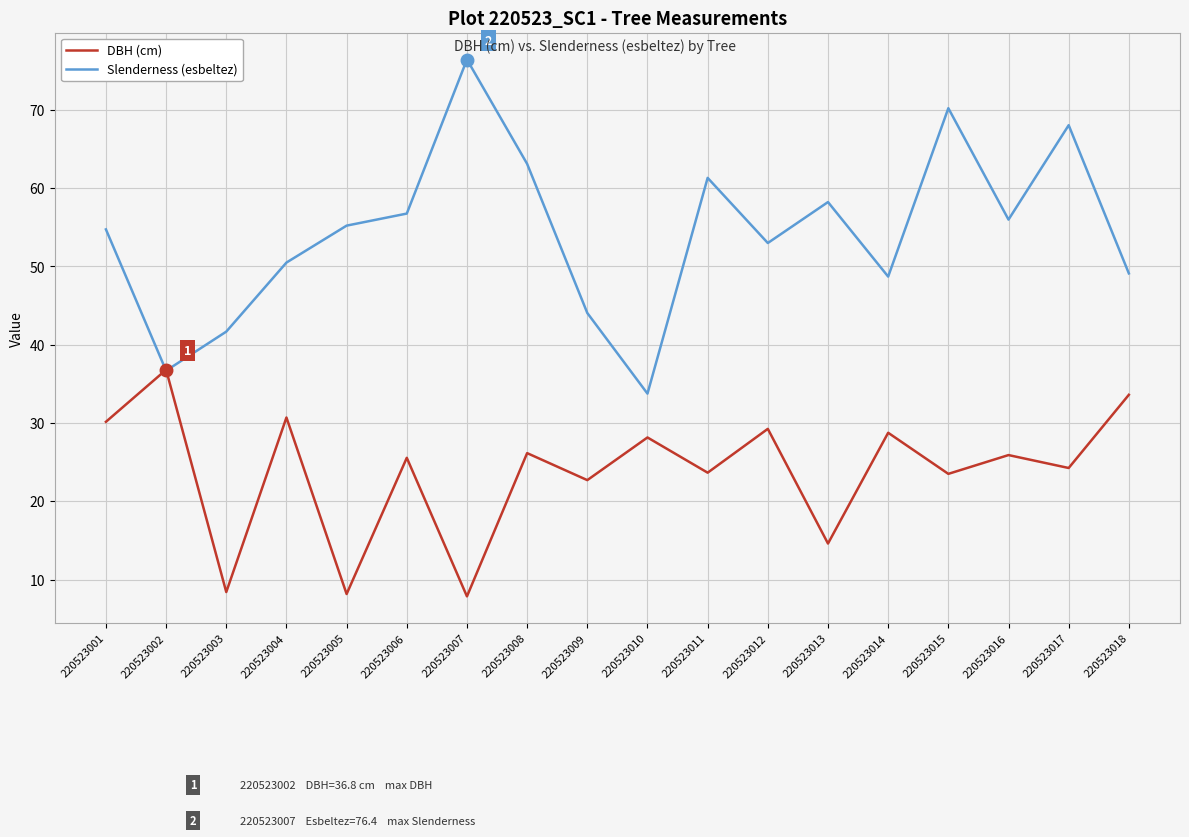

Which series ends up on top after the final intersection of DBH (cm) and Slenderness (esbeltez)?

Slenderness (esbeltez)